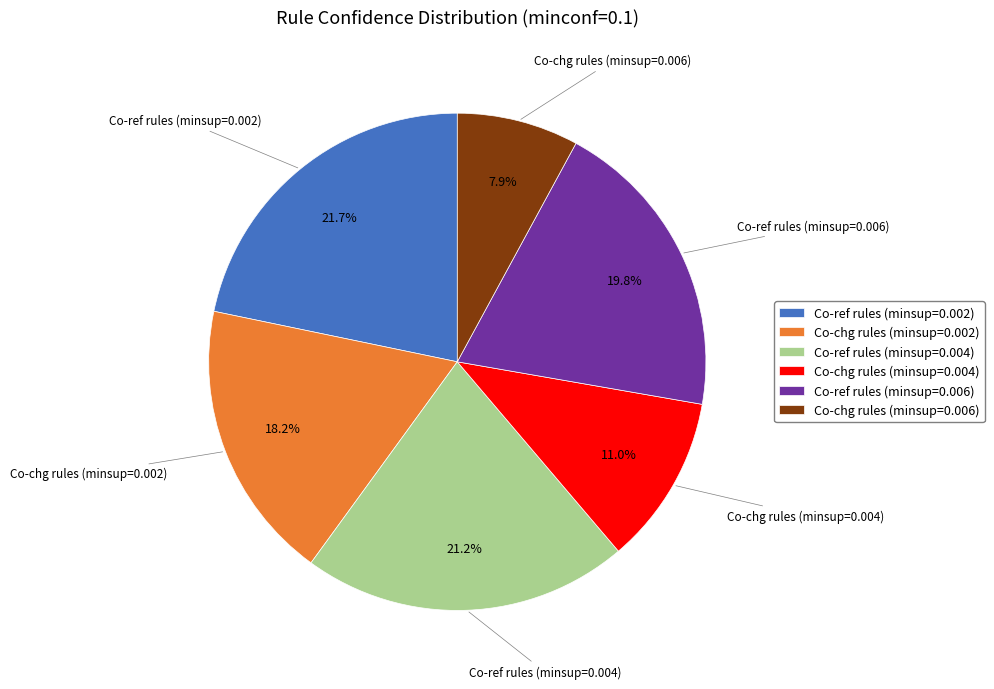

Count the number of slices in the pie.

6